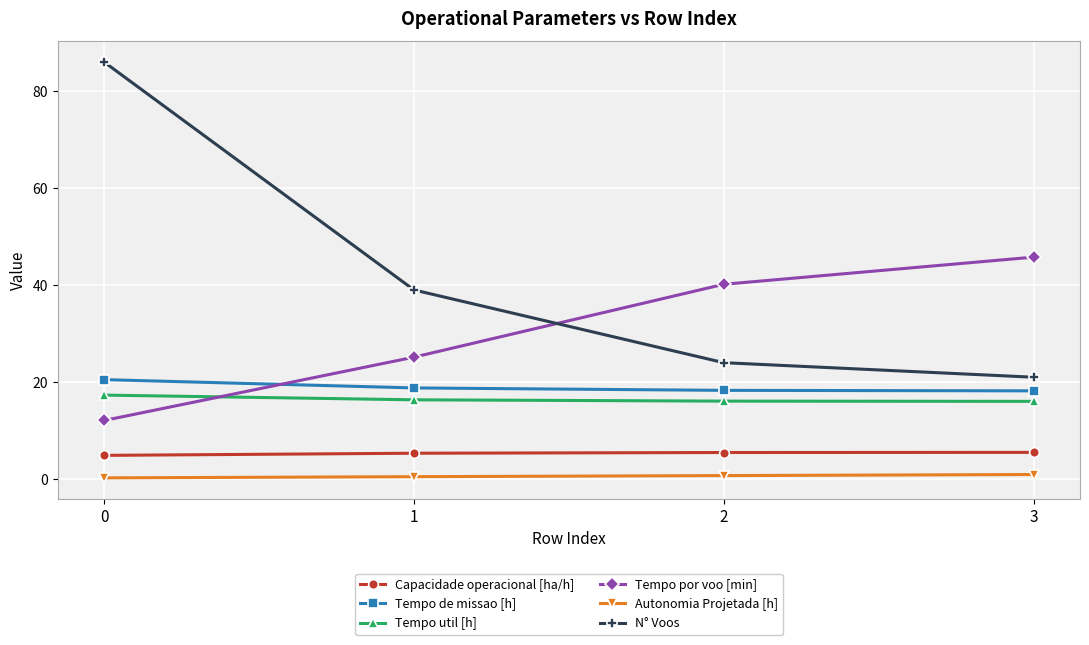

List the series in order of their peak value, highest first.

N° Voos, Tempo por voo [min], Tempo de missao [h], Tempo util [h], Capacidade operacional [ha/h], Autonomia Projetada [h]